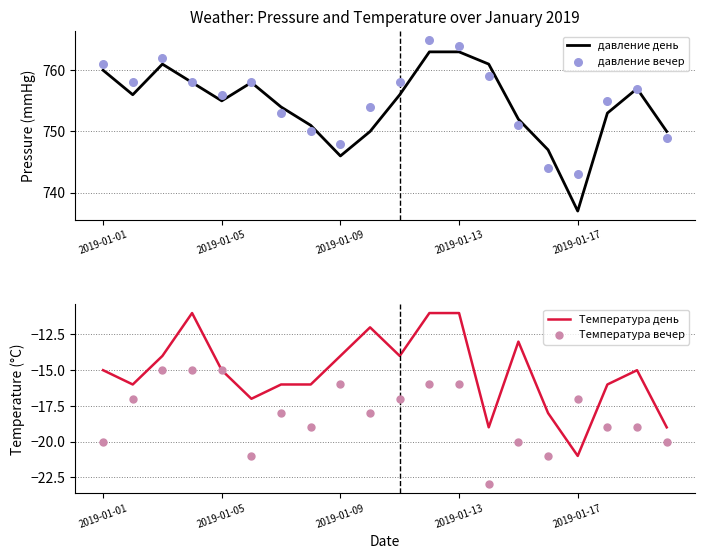

Which series has the widest spread of Y values?

давление день